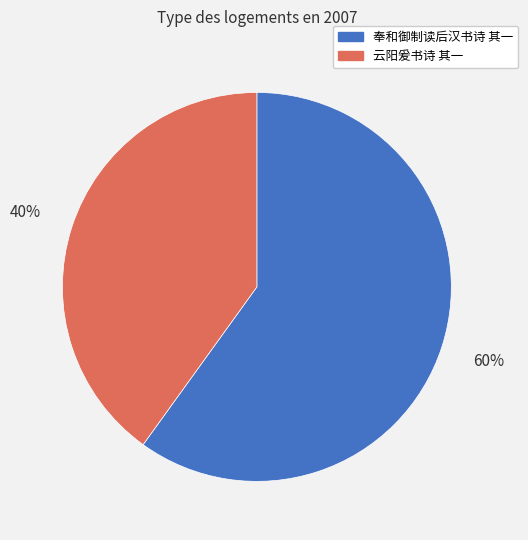

What percentage is the 奉和御制读后汉书诗 其一 slice, to the nearest percent?

60%